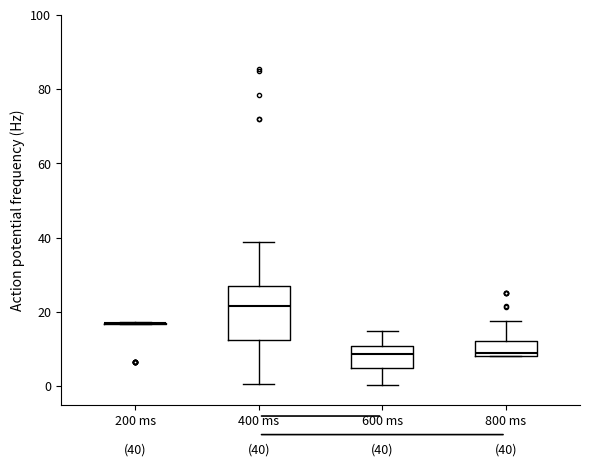

Comparing the boxes themselves (not the whiskers), which one is the tallest?

400 ms